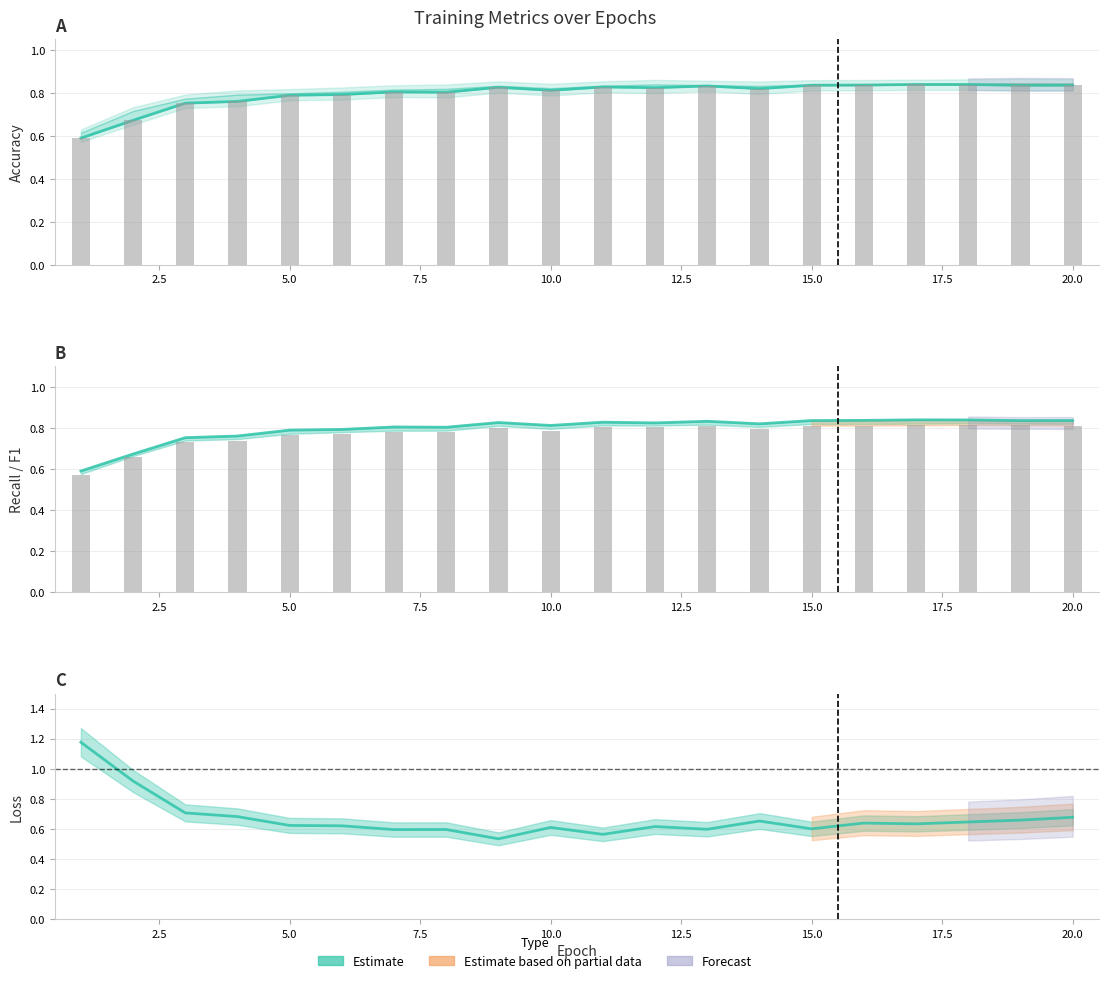

Count the number of data series in this chart.

3